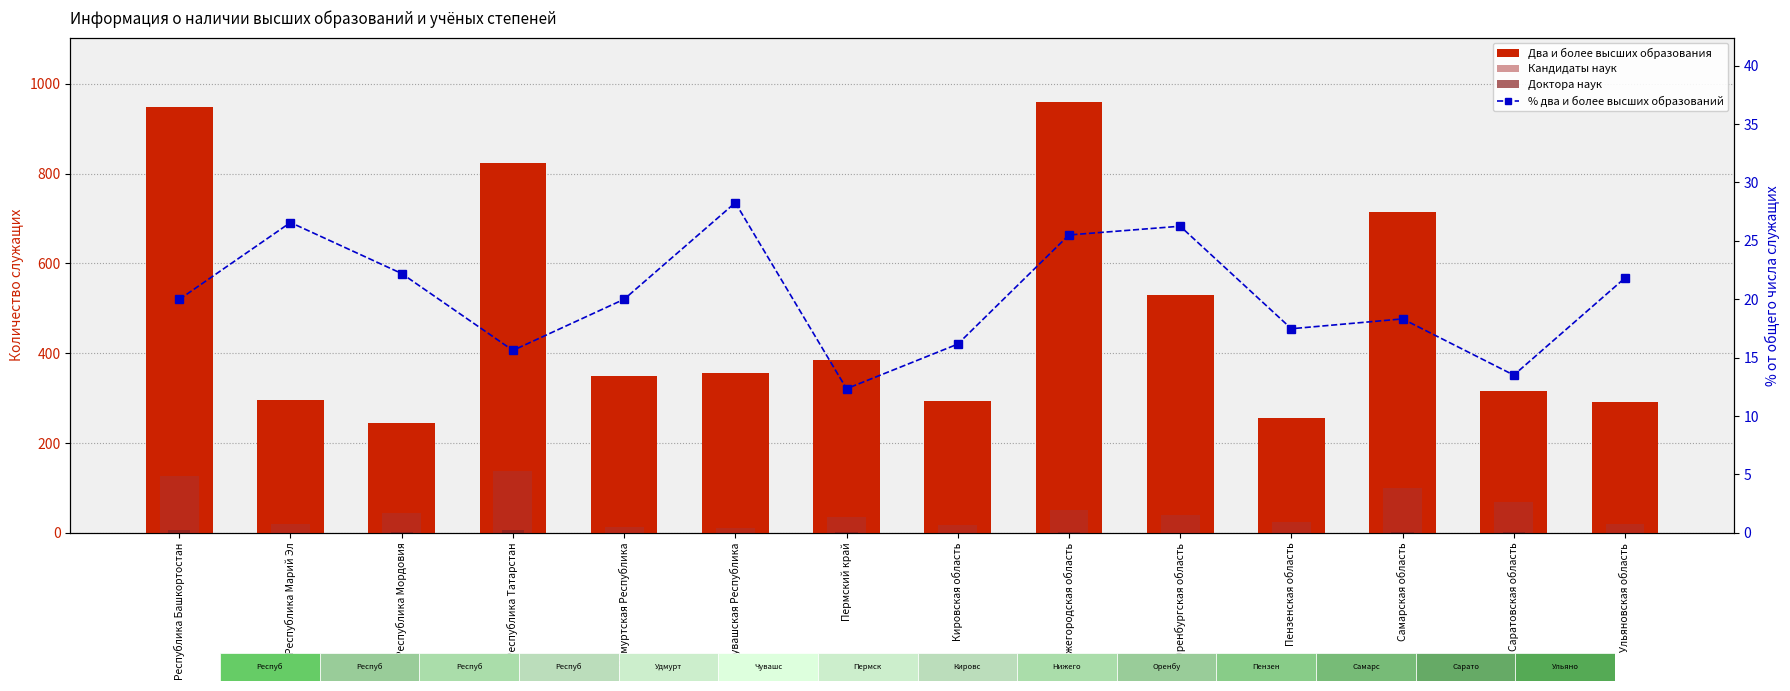

What are all the series names shown in the legend?

Два и более высших образования, Кандидаты наук, Доктора наук, % два и более высших образований